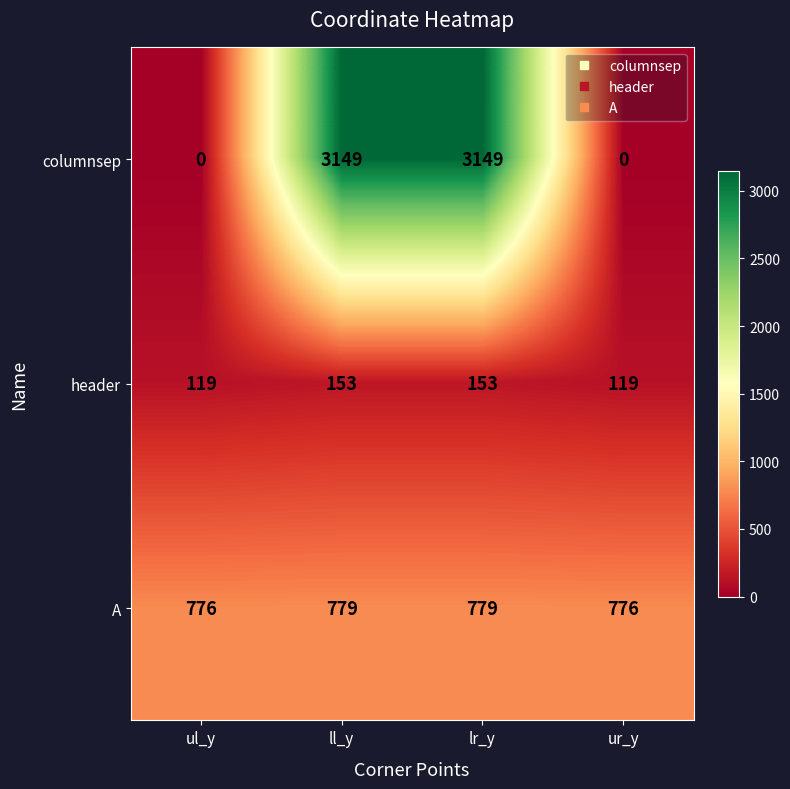

True or false: columnsep has a value of 4724 at lr_y.

False